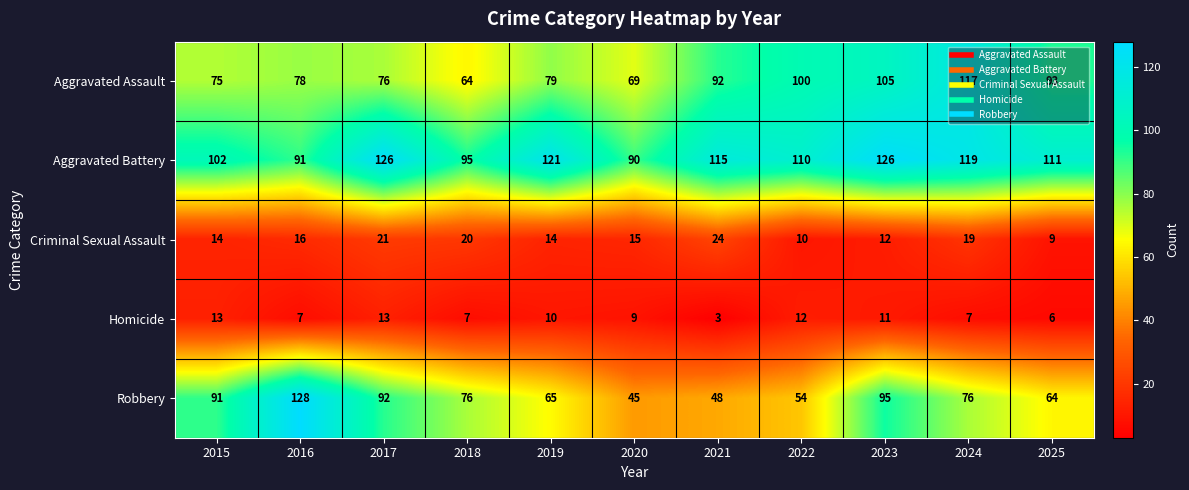

At which category is the sum across all series the highest?

2023